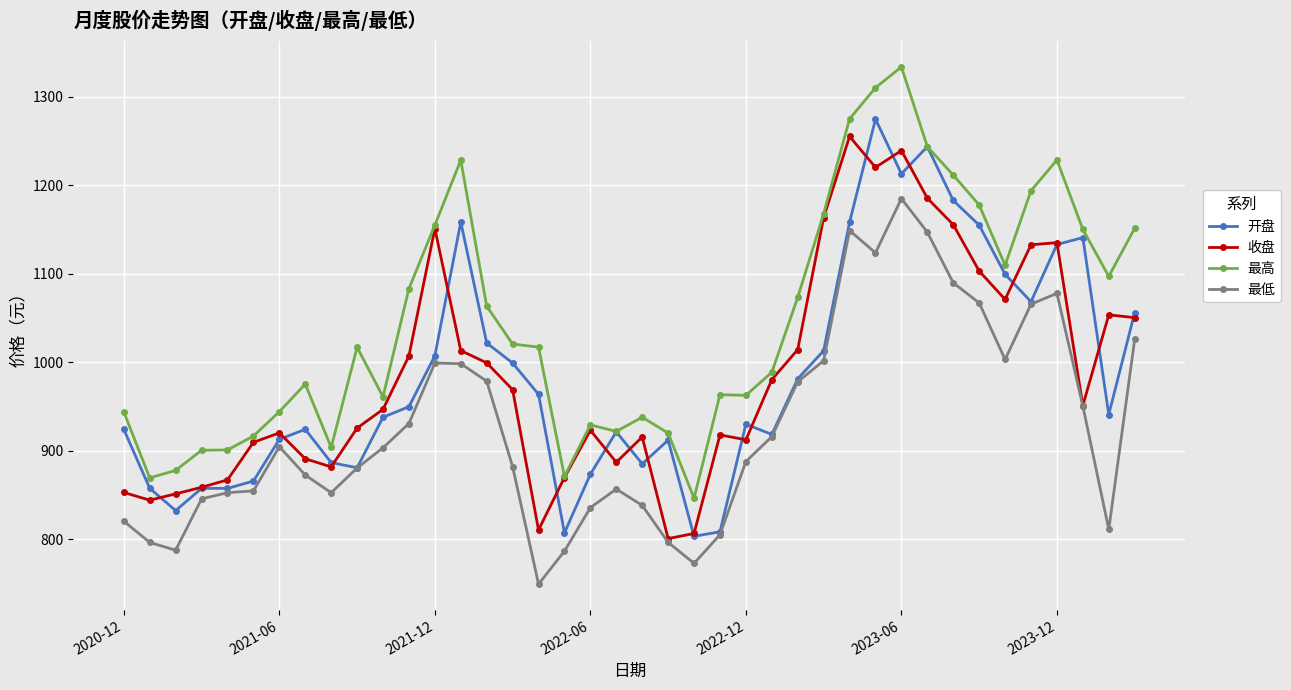

Rank the series by their maximum value, from highest to lowest.

最高, 开盘, 收盘, 最低